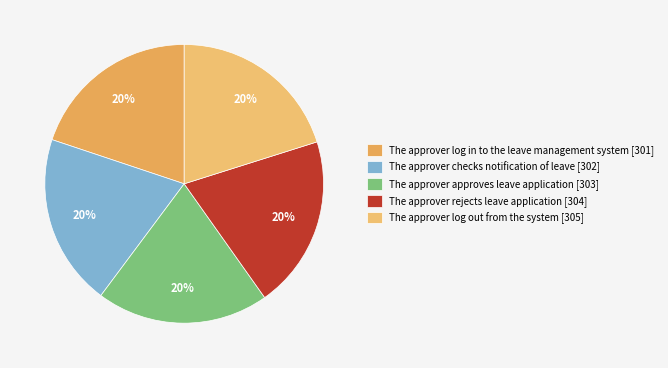

Count the number of slices in the pie.

5